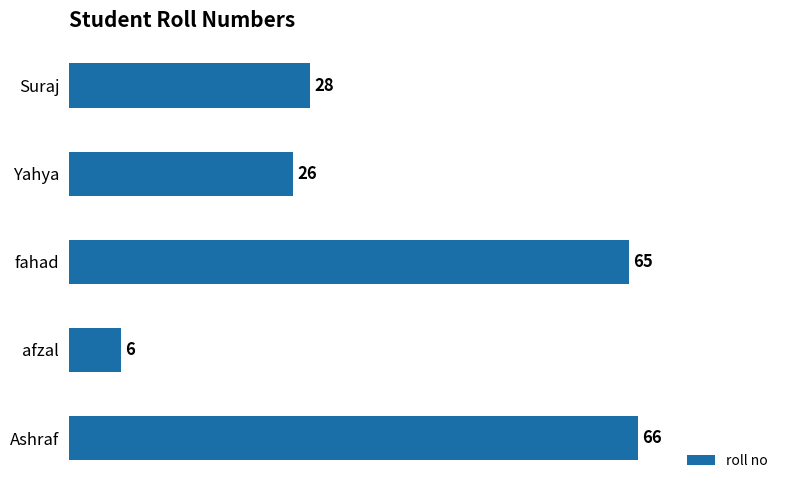

At which label is the value closest to 36?

Suraj